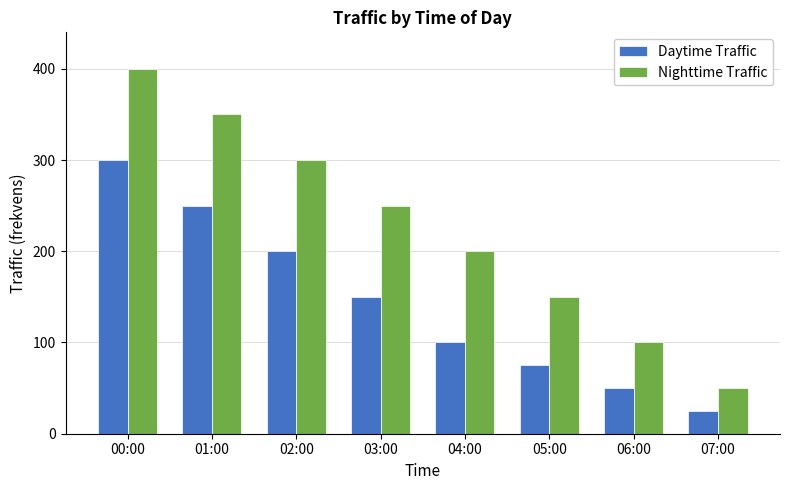

Read the Daytime Traffic value at 02:00.

200